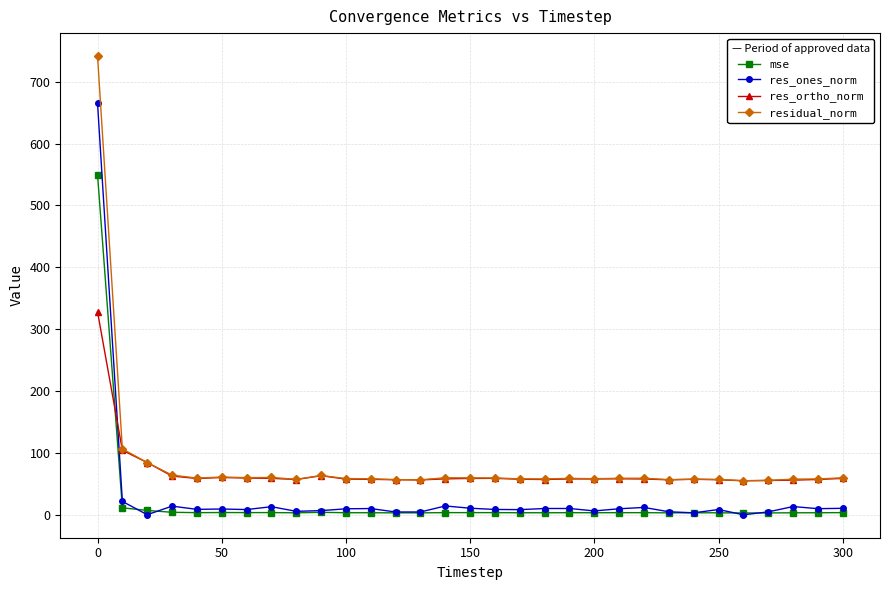

Does the chart have visible grid lines?

Yes